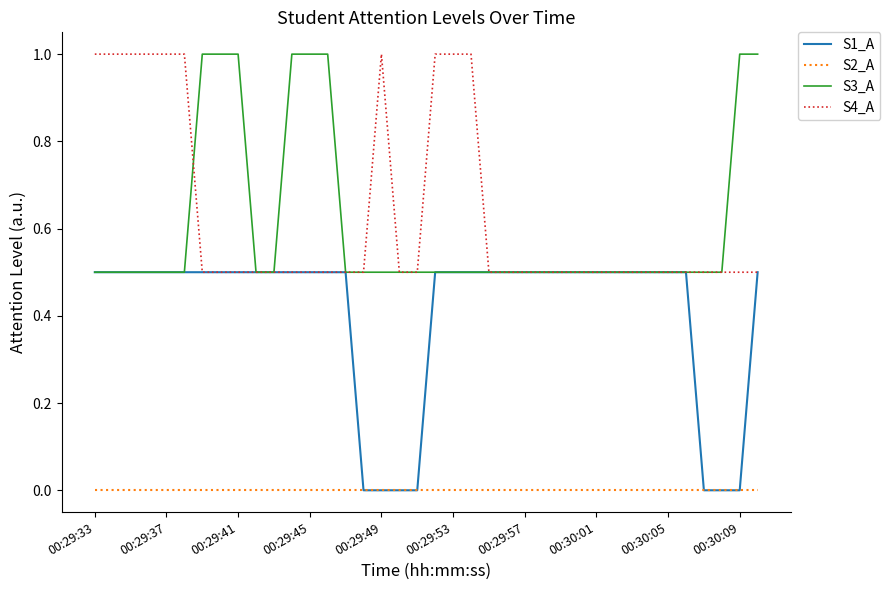

Reading left to right, what are all the values shown in this chart?

S1_A: 0.5	0.5	0.5	0.5	0.5	0.5	0.5	0.5	0.5	0.5	0.5	0.5	0.5	0.5	0.5	0.0	0.0	0.0	0.0	0.5	0.5	0.5	0.5	0.5	0.5	0.5	0.5	0.5	0.5	0.5	0.5	0.5	0.5	0.5	0.0	0.0	0.0	0.5
S2_A: 0.0	0.0	0.0	0.0	0.0	0.0	0.0	0.0	0.0	0.0	0.0	0.0	0.0	0.0	0.0	0.0	0.0	0.0	0.0	0.0	0.0	0.0	0.0	0.0	0.0	0.0	0.0	0.0	0.0	0.0	0.0	0.0	0.0	0.0	0.0	0.0	0.0	0.0
S3_A: 0.5	0.5	0.5	0.5	0.5	0.5	1.0	1.0	1.0	0.5	0.5	1.0	1.0	1.0	0.5	0.5	0.5	0.5	0.5	0.5	0.5	0.5	0.5	0.5	0.5	0.5	0.5	0.5	0.5	0.5	0.5	0.5	0.5	0.5	0.5	0.5	1.0	1.0
S4_A: 1.0	1.0	1.0	1.0	1.0	1.0	0.5	0.5	0.5	0.5	0.5	0.5	0.5	0.5	0.5	0.5	1.0	0.5	0.5	1.0	1.0	1.0	0.5	0.5	0.5	0.5	0.5	0.5	0.5	0.5	0.5	0.5	0.5	0.5	0.5	0.5	0.5	0.5